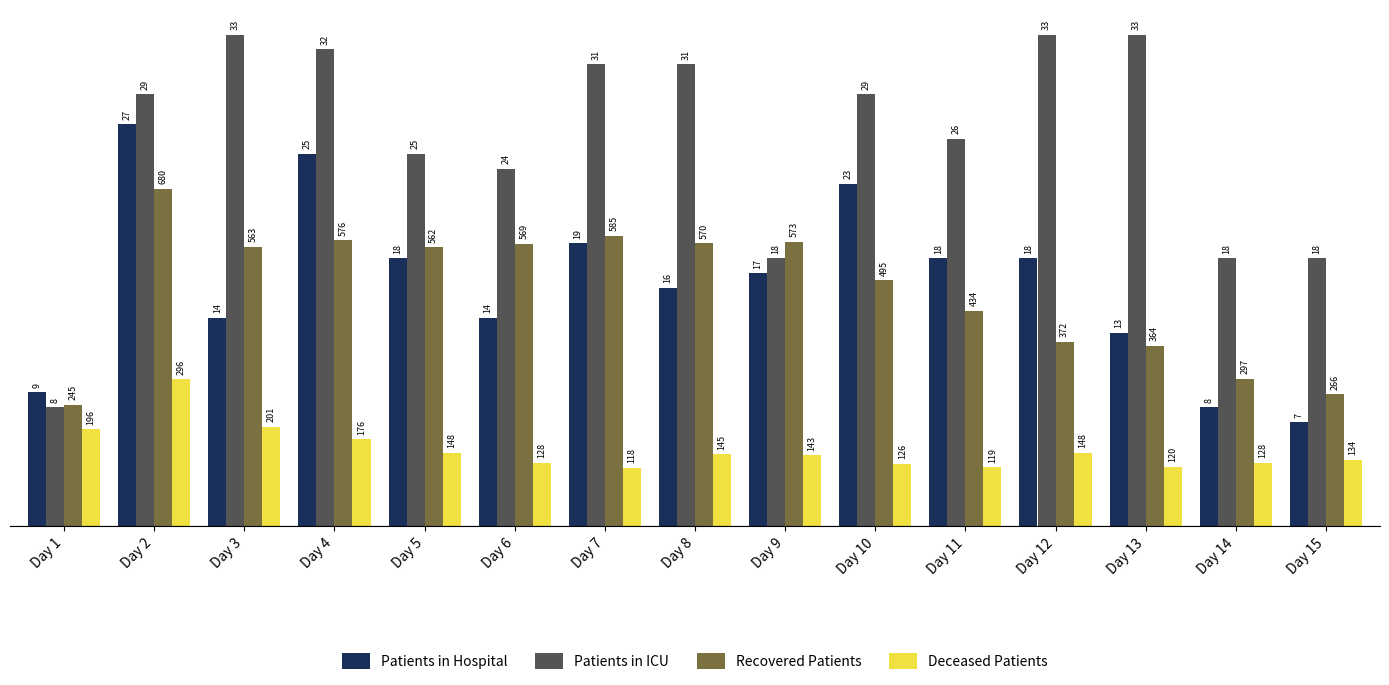

At which category is the sum across all series the highest?

Day 2